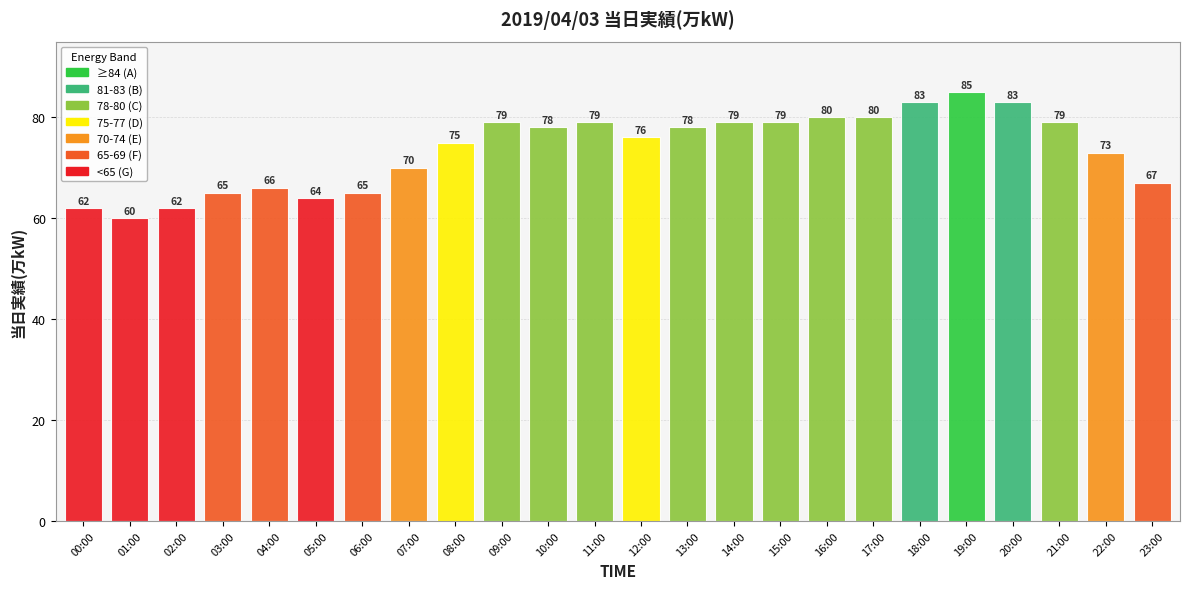

Which category has the highest value across all series?

19:00